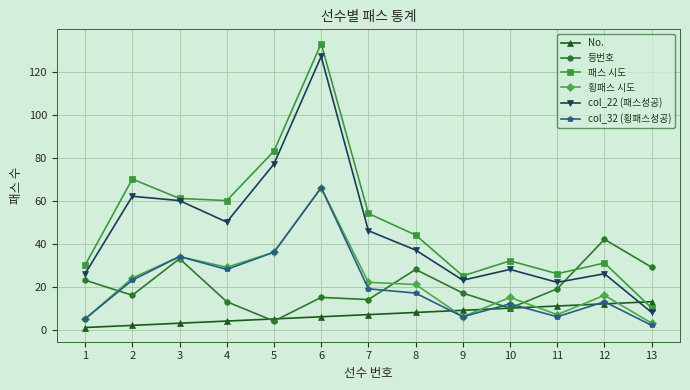

At which label does 등번호 reach its minimum?

5